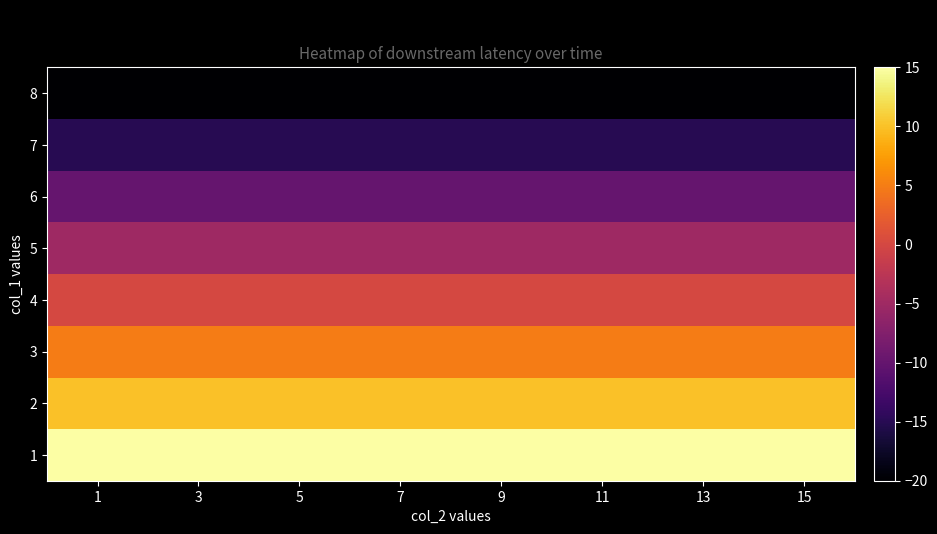

Which has a higher value, 1 or 11?

1